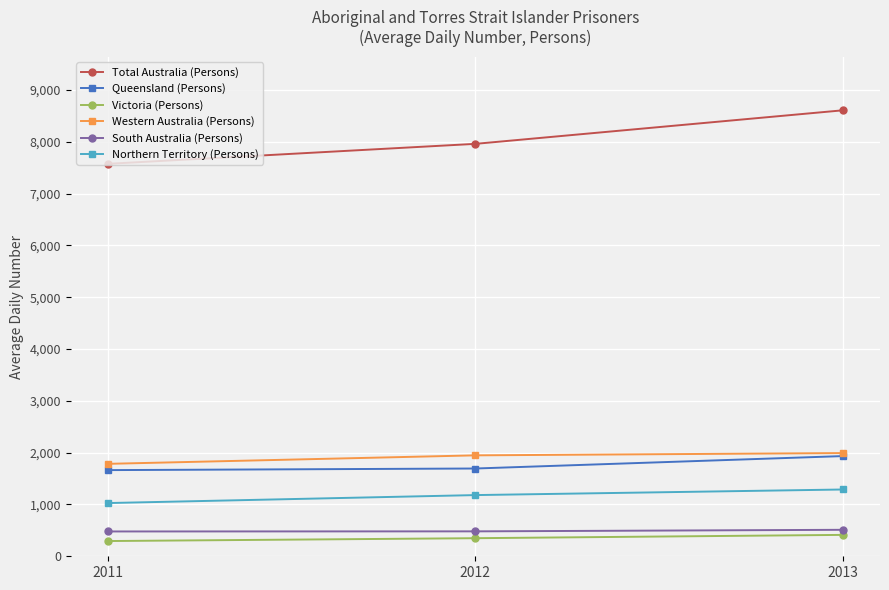

What are all the series names shown in the legend?

Total Australia (Persons), Queensland (Persons), Victoria (Persons), Western Australia (Persons), South Australia (Persons), Northern Territory (Persons)